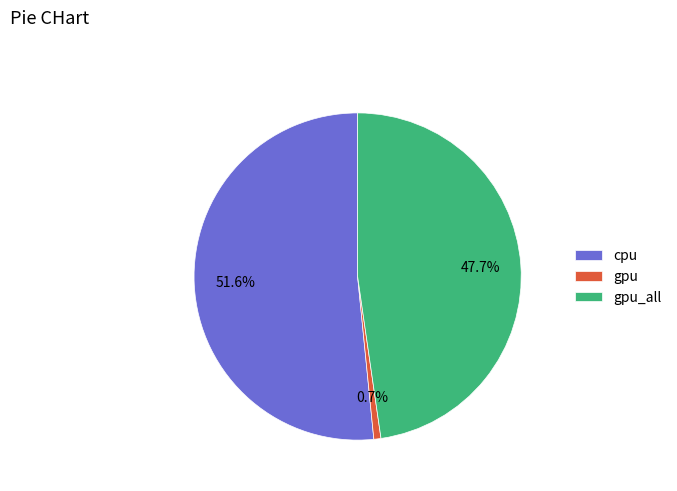

To the nearest percent, what is the difference between the cpu and gpu_all slice percentages?

4%